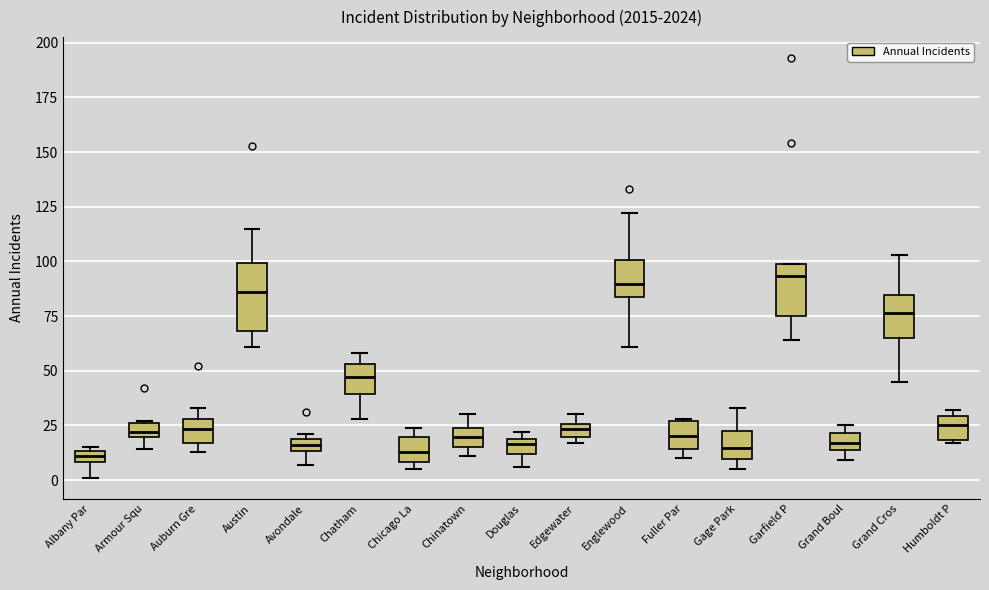

Comparing the boxes themselves (not the whiskers), which one is the tallest?

Austin